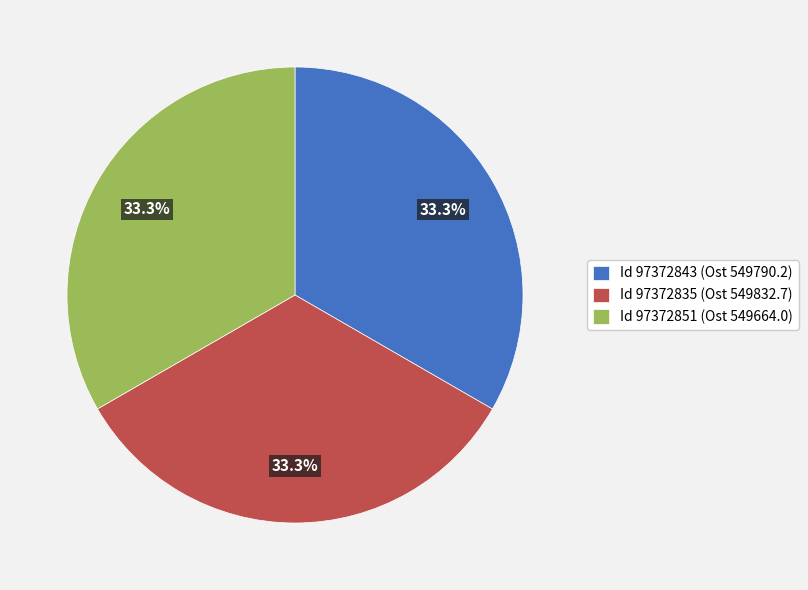

How many slices are in this pie chart?

3